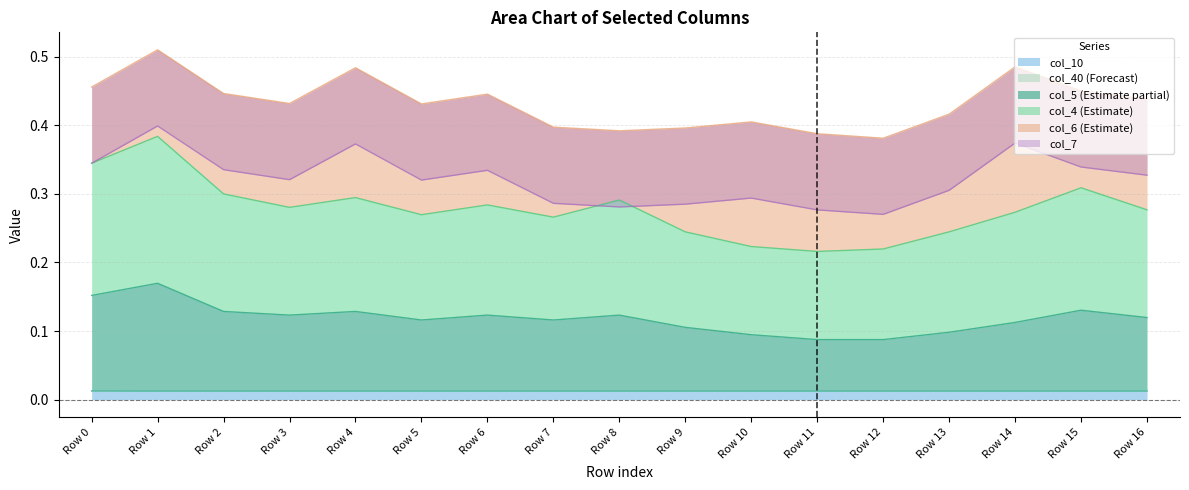

Rank the categories by col_10 value from lowest to highest.

Row 1, Row 2, Row 3, Row 4, Row 5, Row 6, Row 7, Row 8, Row 9, Row 10, Row 11, Row 12, Row 13, Row 14, Row 15, Row 16, Row 0